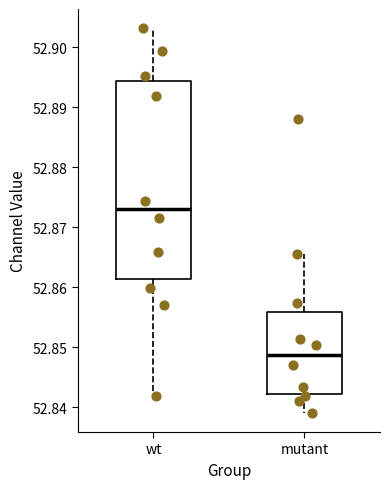

Which box's median line is the lowest?

mutant